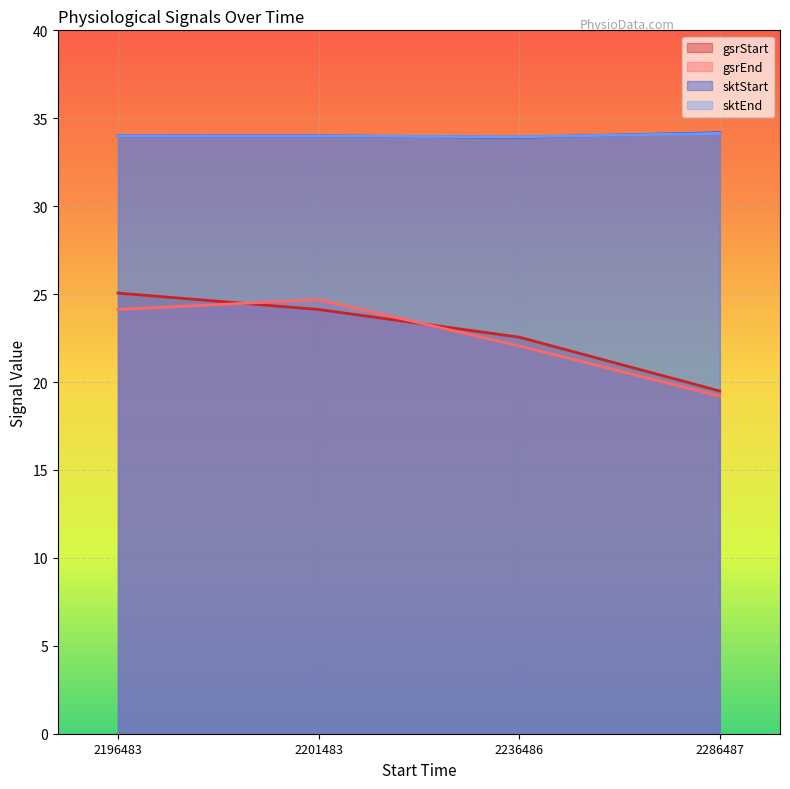

The sktStart series shows 34.0 at 2196483. True or false?

True